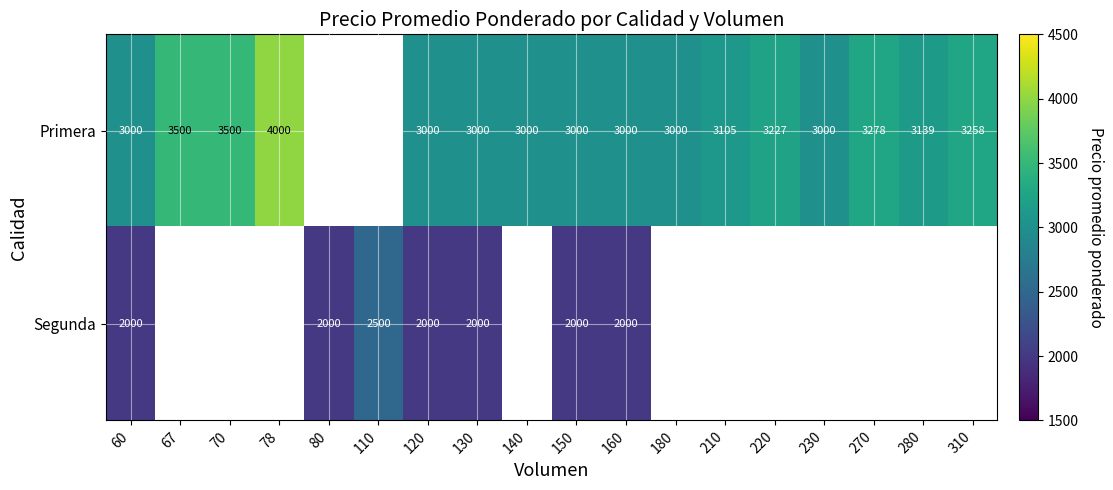

Rank the series at 120 from lowest to highest value.

Segunda, Primera